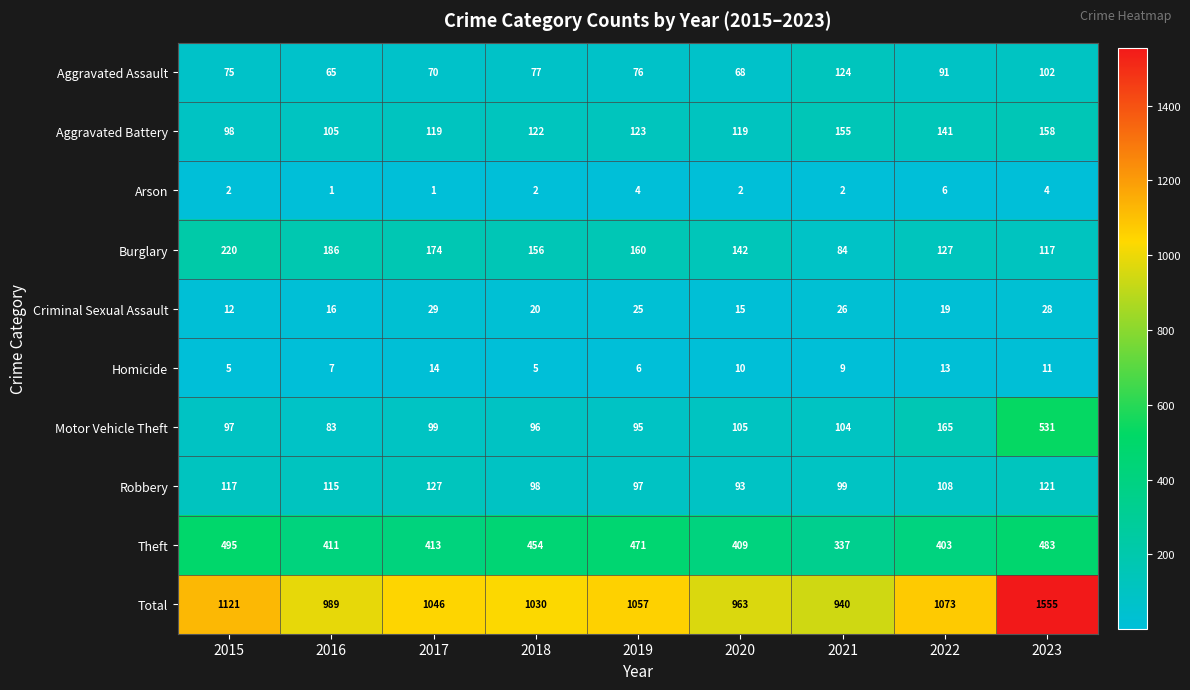

What is the spread (max minus min) of values at 2017?

1045